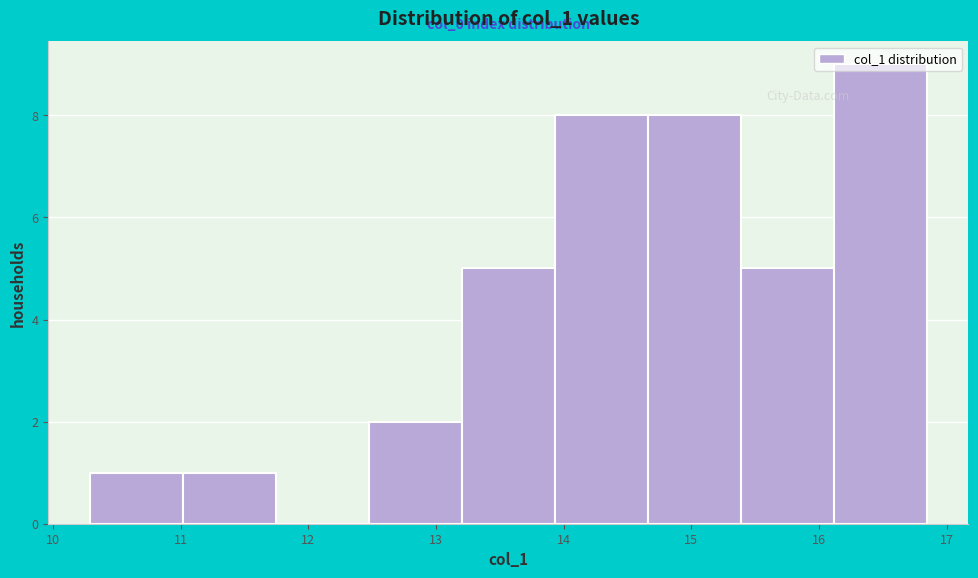

Which range on the x-axis has the tallest bar?

16.1 to 16.8